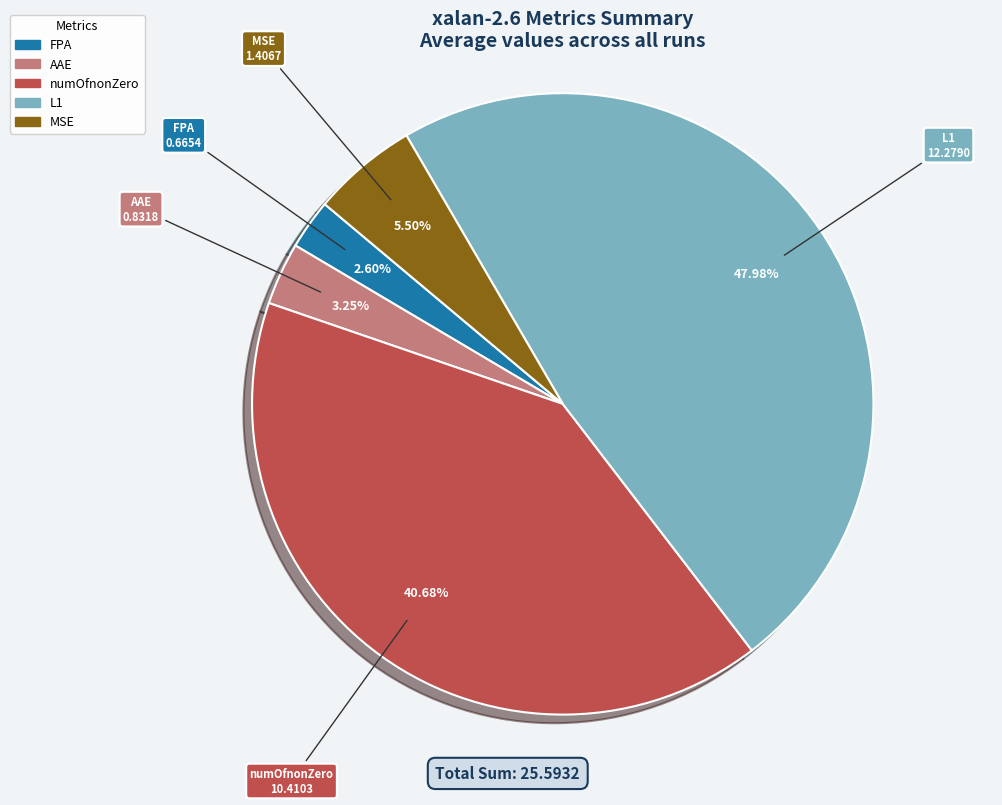

Is there any slice that represents more than half of the pie?

No